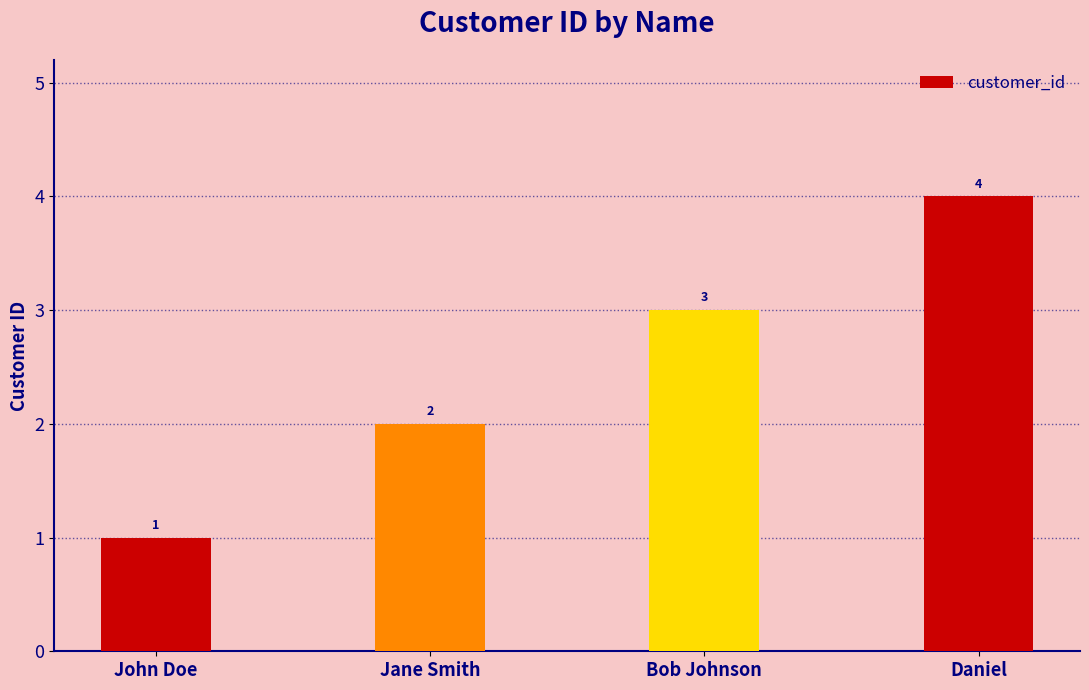

What position from the right is John Doe?

4